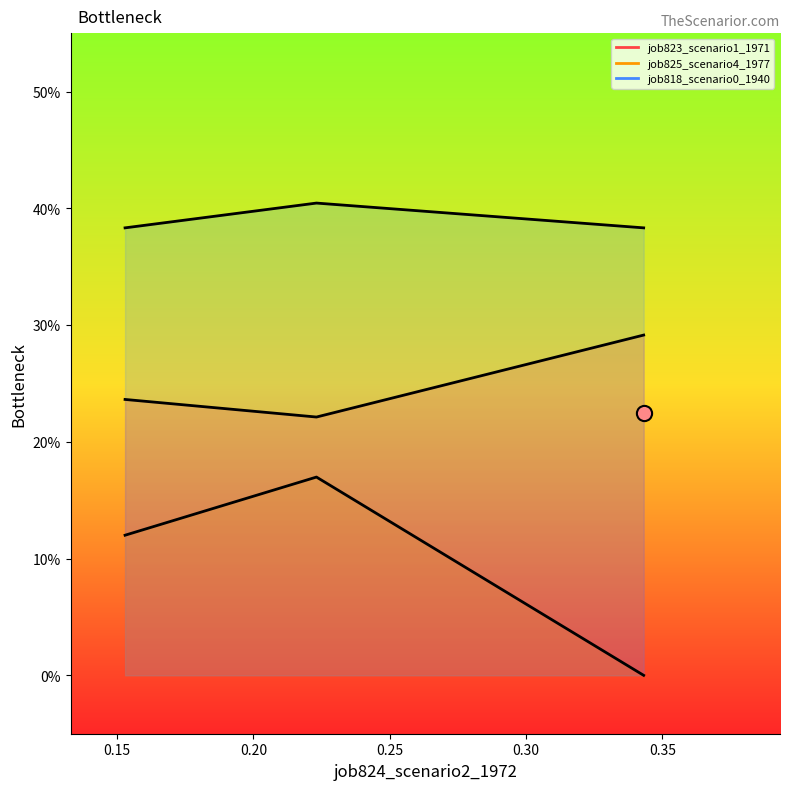

What are all the series names shown in the legend?

job823_scenario1_1971, job825_scenario4_1977, job818_scenario0_1940